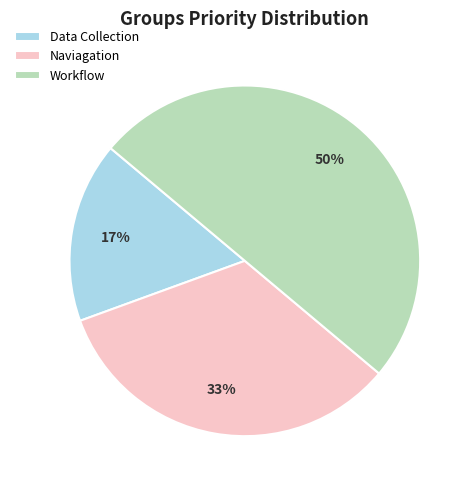

Which slice is the largest?

Workflow